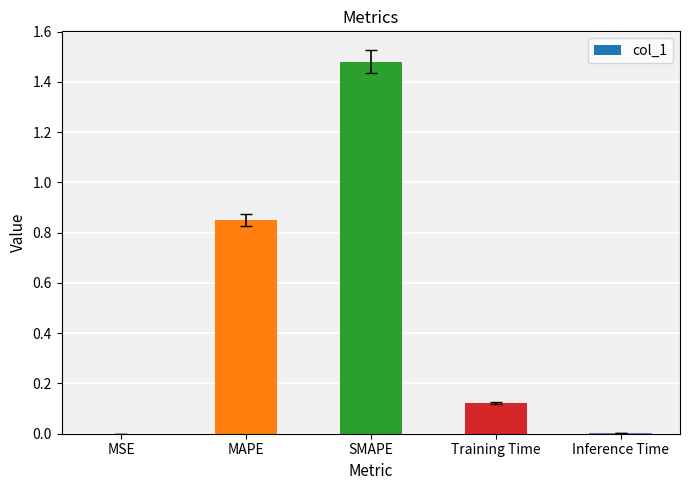

At which category does the chart reach its peak across all series?

SMAPE